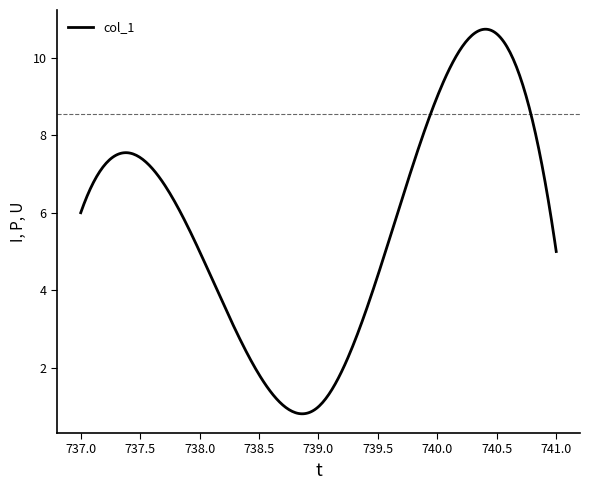

What is the minimum value shown in the chart?

0.8